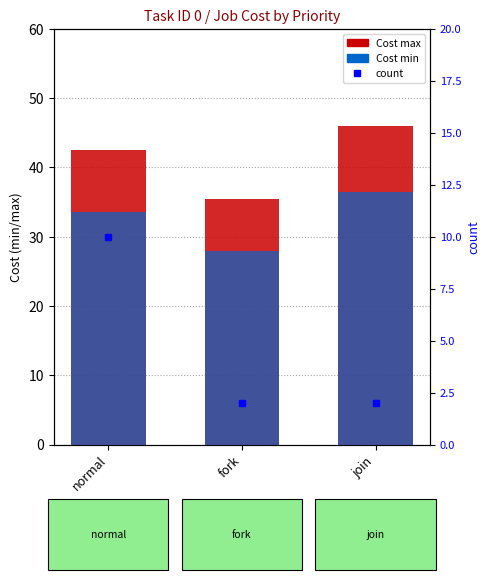

Count the values in the range 2 to 10.

3